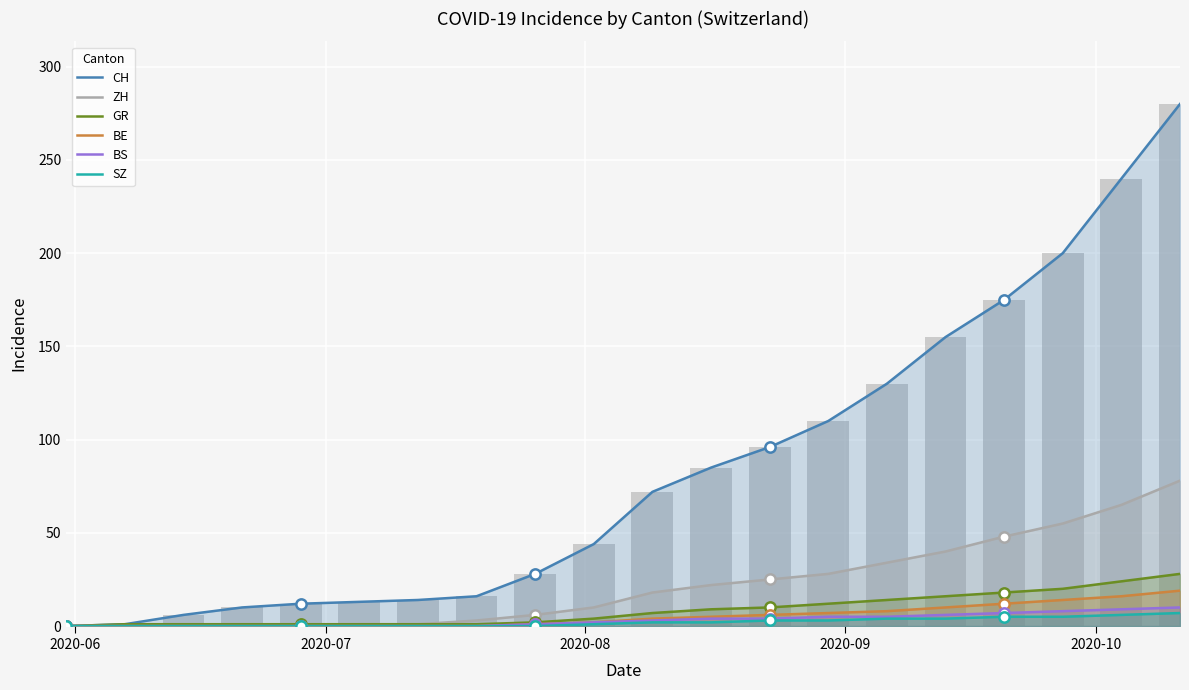

Which series has the largest total across all categories?

CH